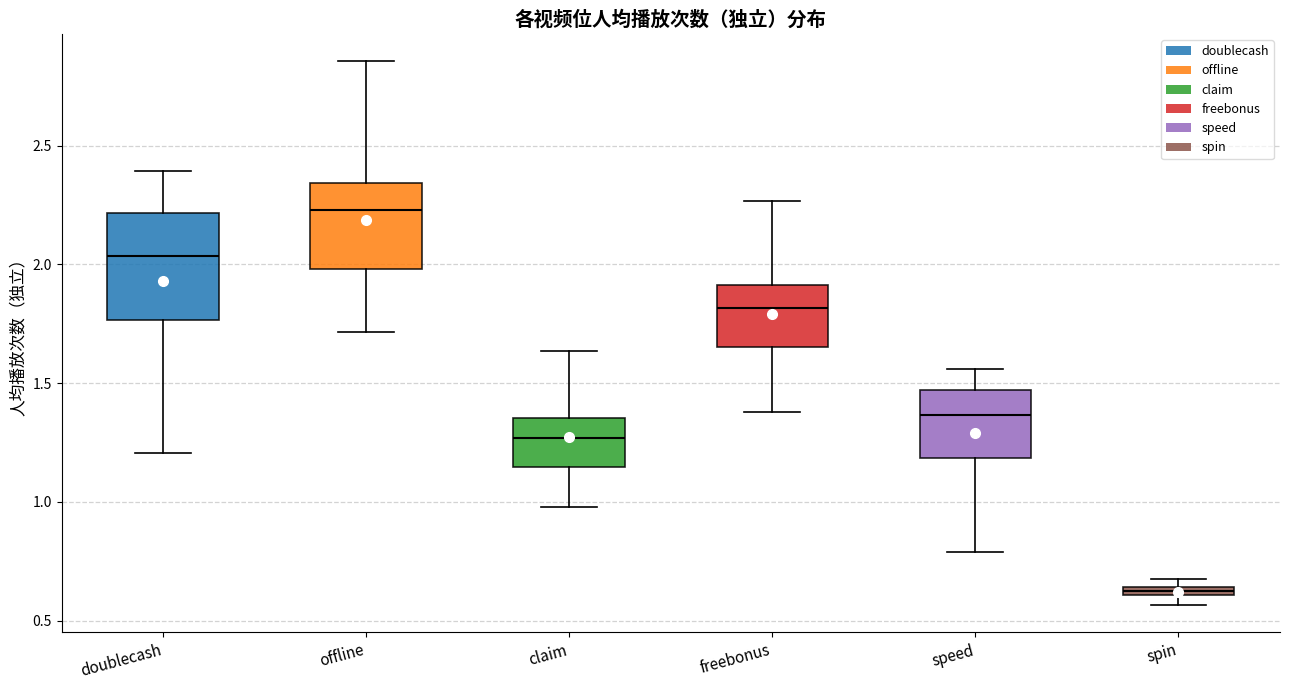

Where is the upper edge of the box for offline on the y-axis? The values are not printed on the chart, so give them approximately, as read against the axis.

2.35